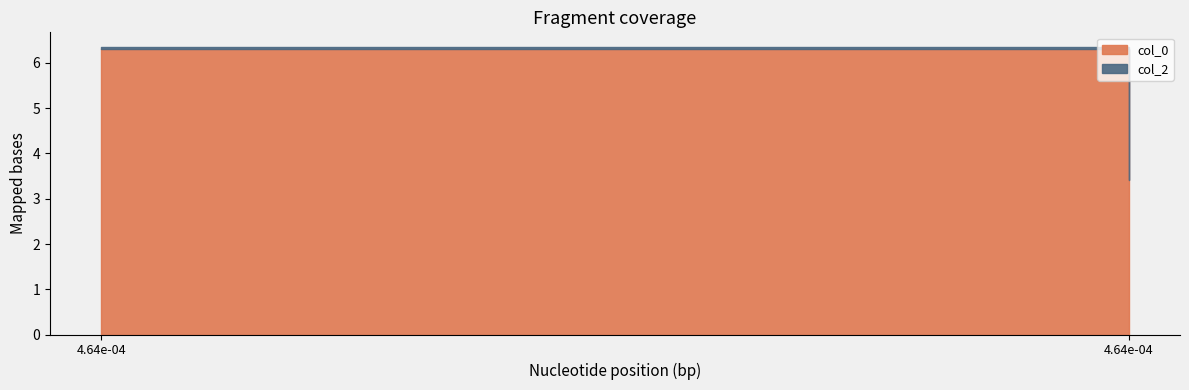

What is the minimum value shown in the chart?

0.1